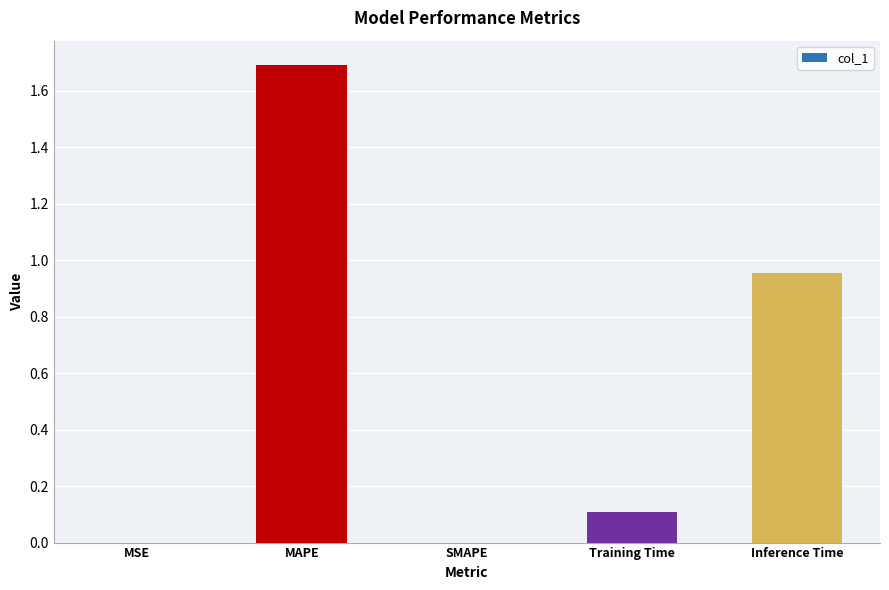

How many categories are shown in the chart?

5